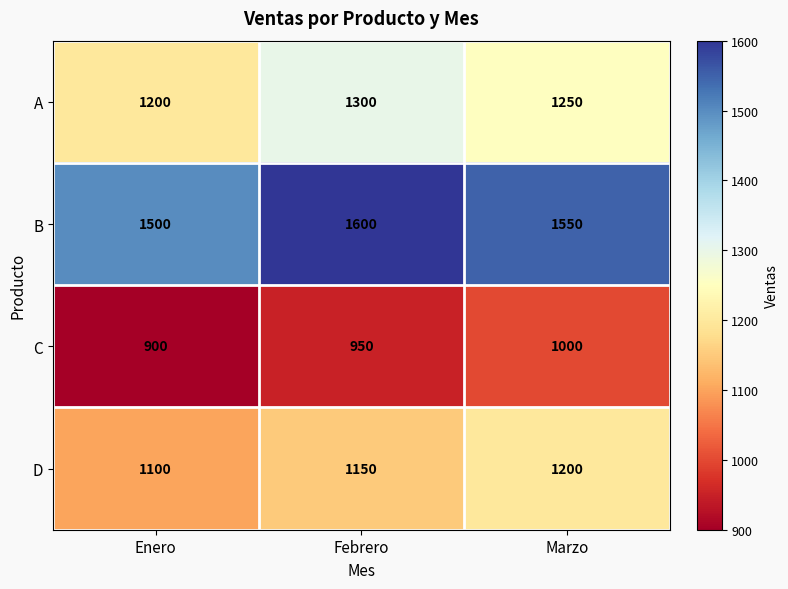

How many series are shown in this chart?

4